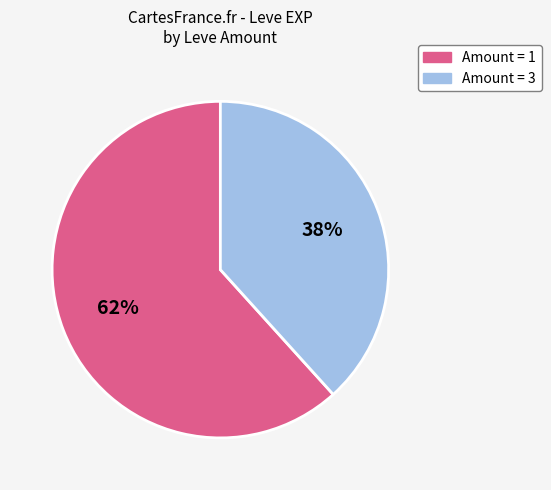

To the nearest percent, what is the average slice percentage?

50%